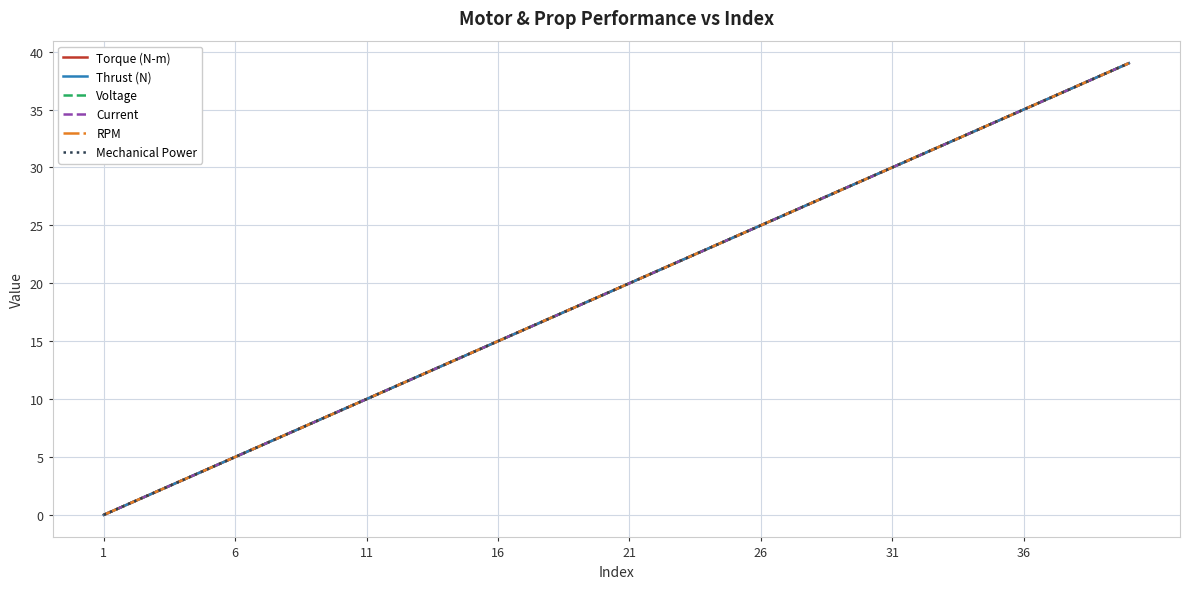

True or false: Thrust (N) and Current cross at least once.

False